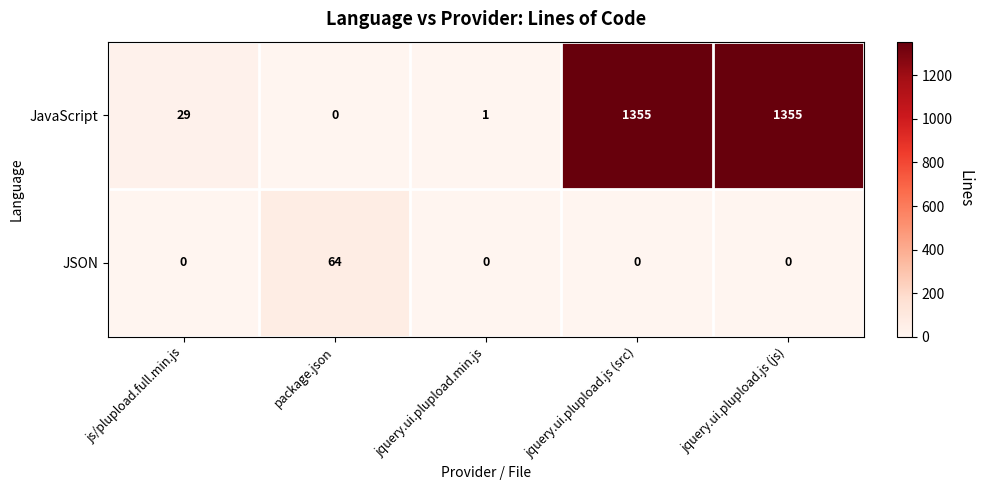

List the series in order of their peak value, highest first.

JavaScript, JSON